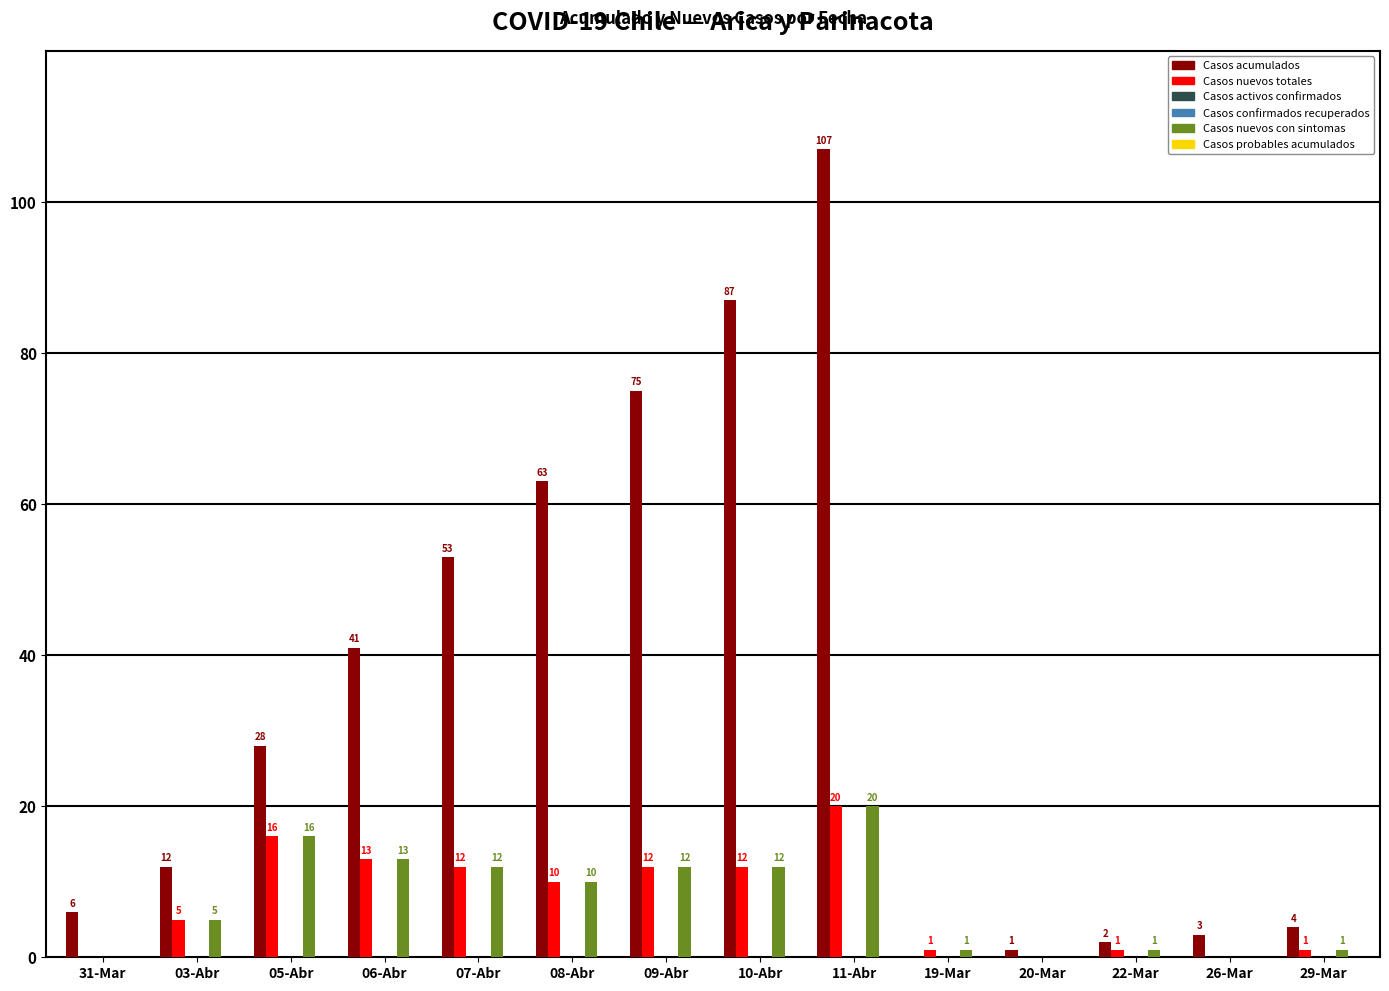

True or false: Casos nuevos con sintomas has a value of 10 at 08-Abr.

True